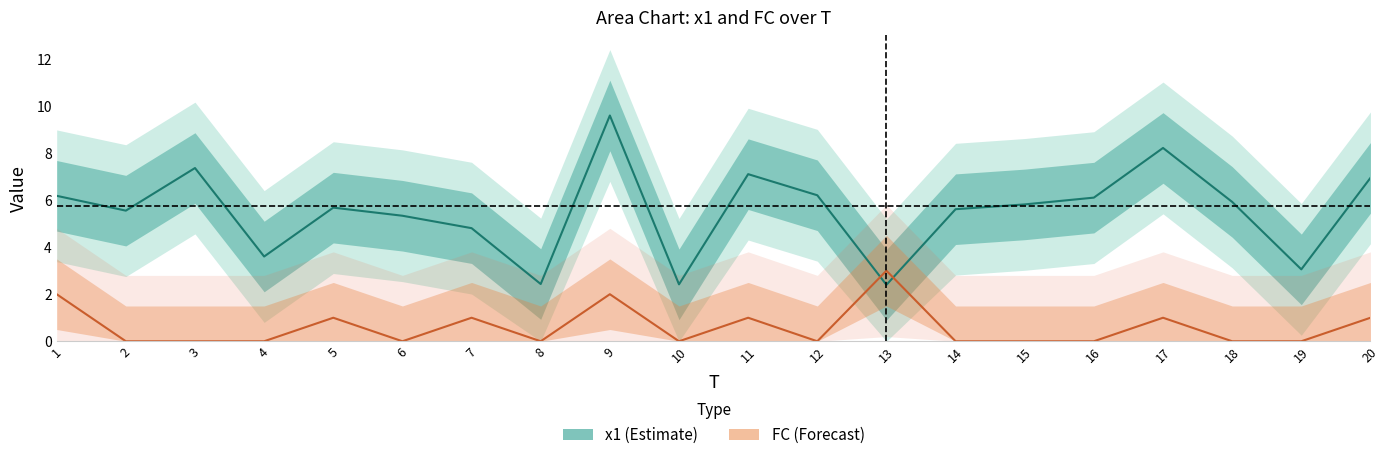

True or false: x1 center has a value of 9.7 at 3.

False